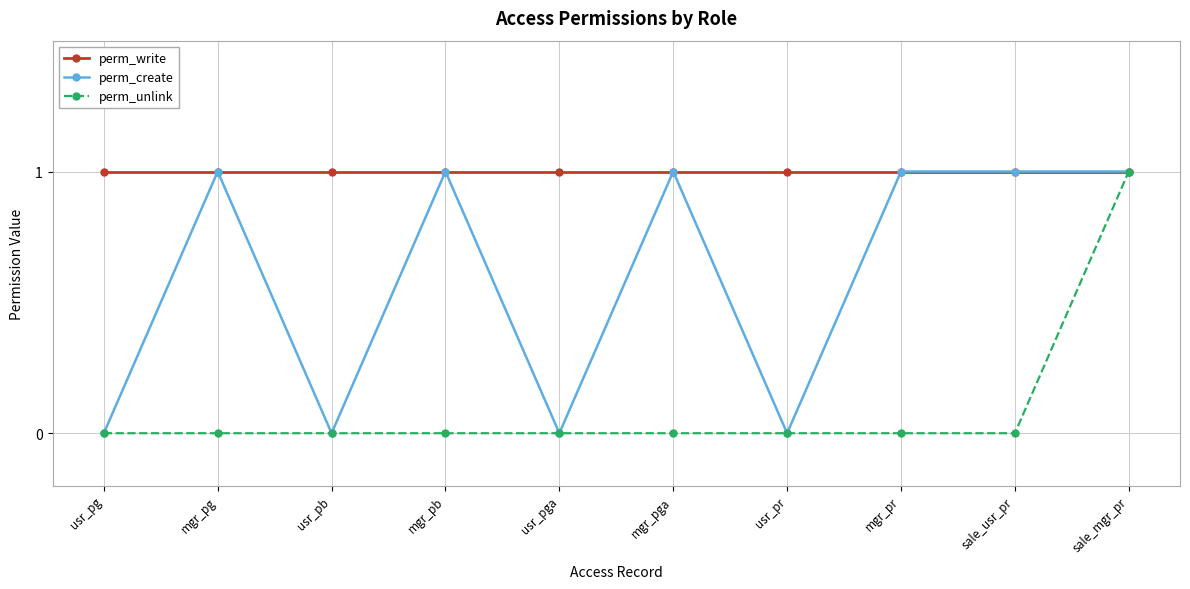

Reading left to right, transcribe all the data shown in this chart.

perm_write: 1	1	1	1	1	1	1	1	1	1
perm_create: 0	1	0	1	0	1	0	1	1	1
perm_unlink: 0	0	0	0	0	0	0	0	0	1